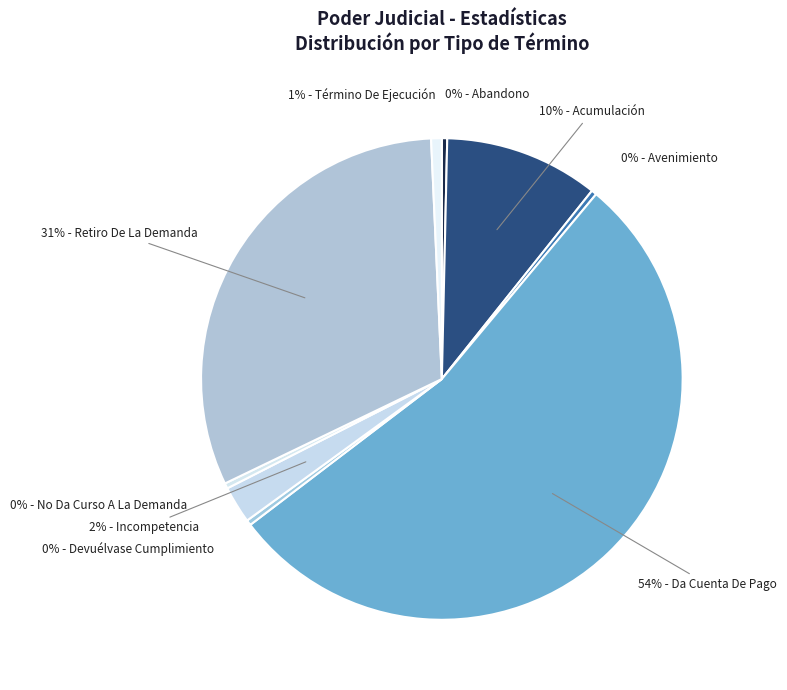

How many slices are in this pie chart?

9